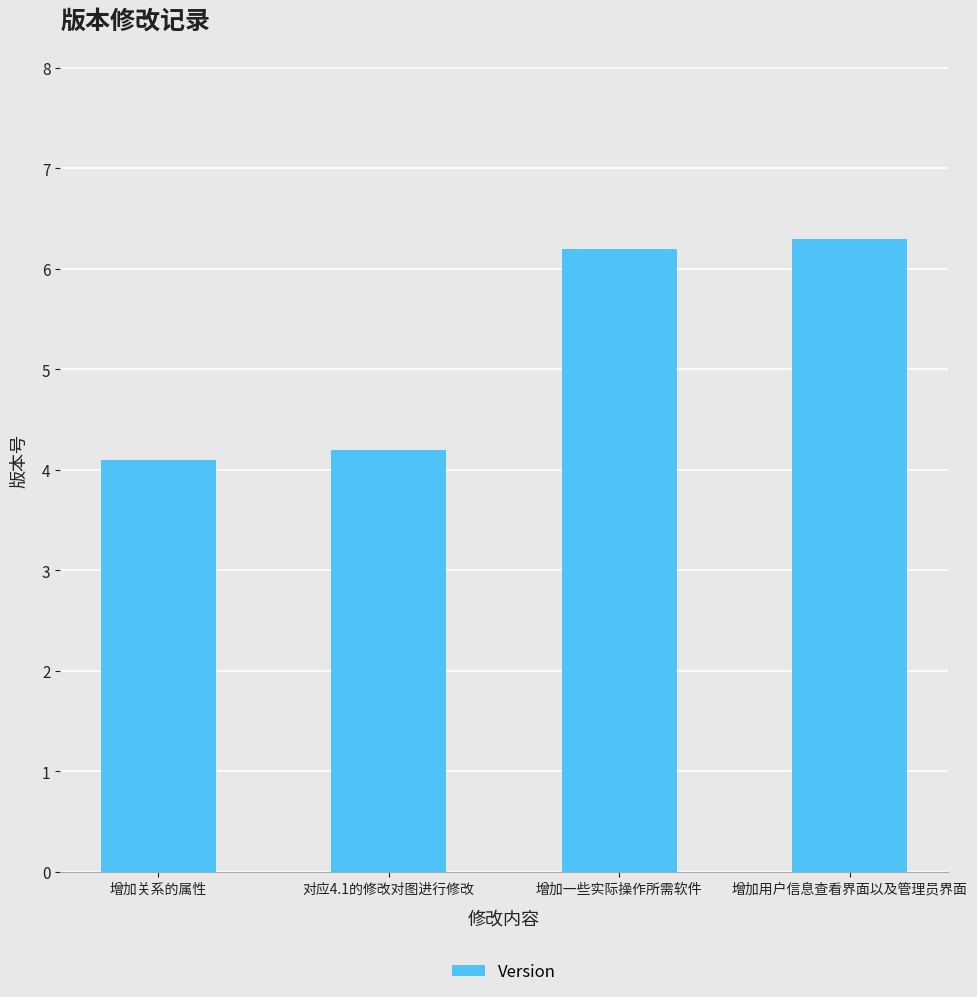

What is the ratio of the value at 增加一些实际操作所需软件 to the value at 增加关系的属性?

1.5